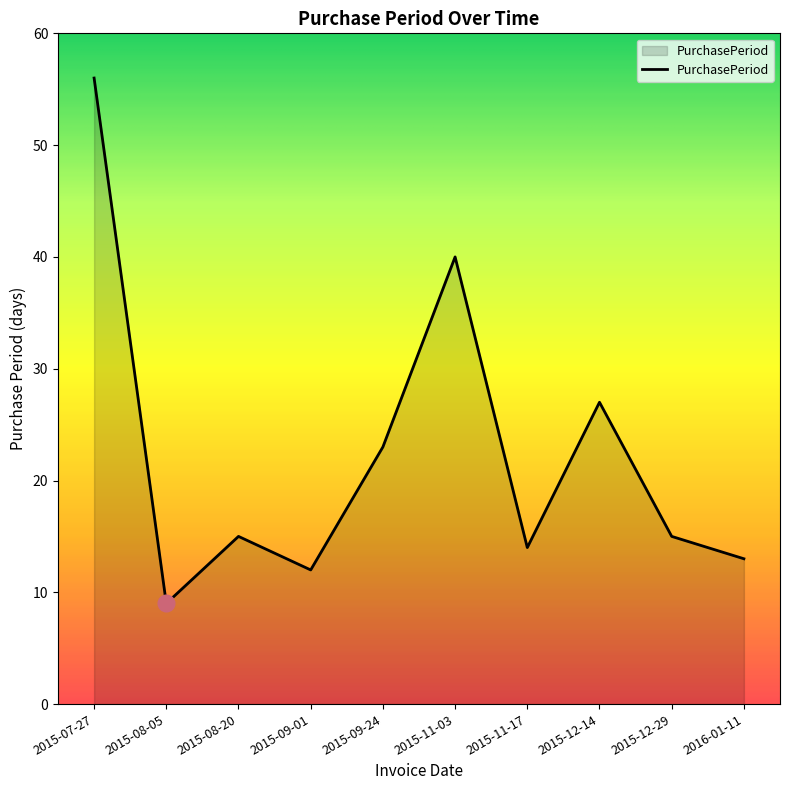

Where does the data first go above 15?

2015-07-27